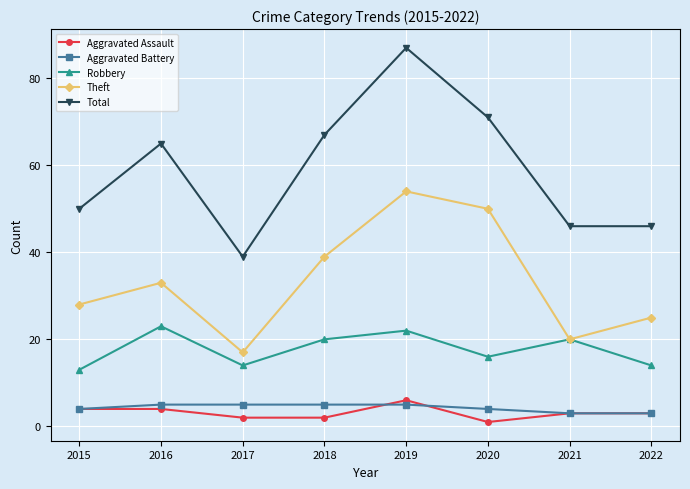

What is the difference between the second highest and minimum values in the Total series?

32